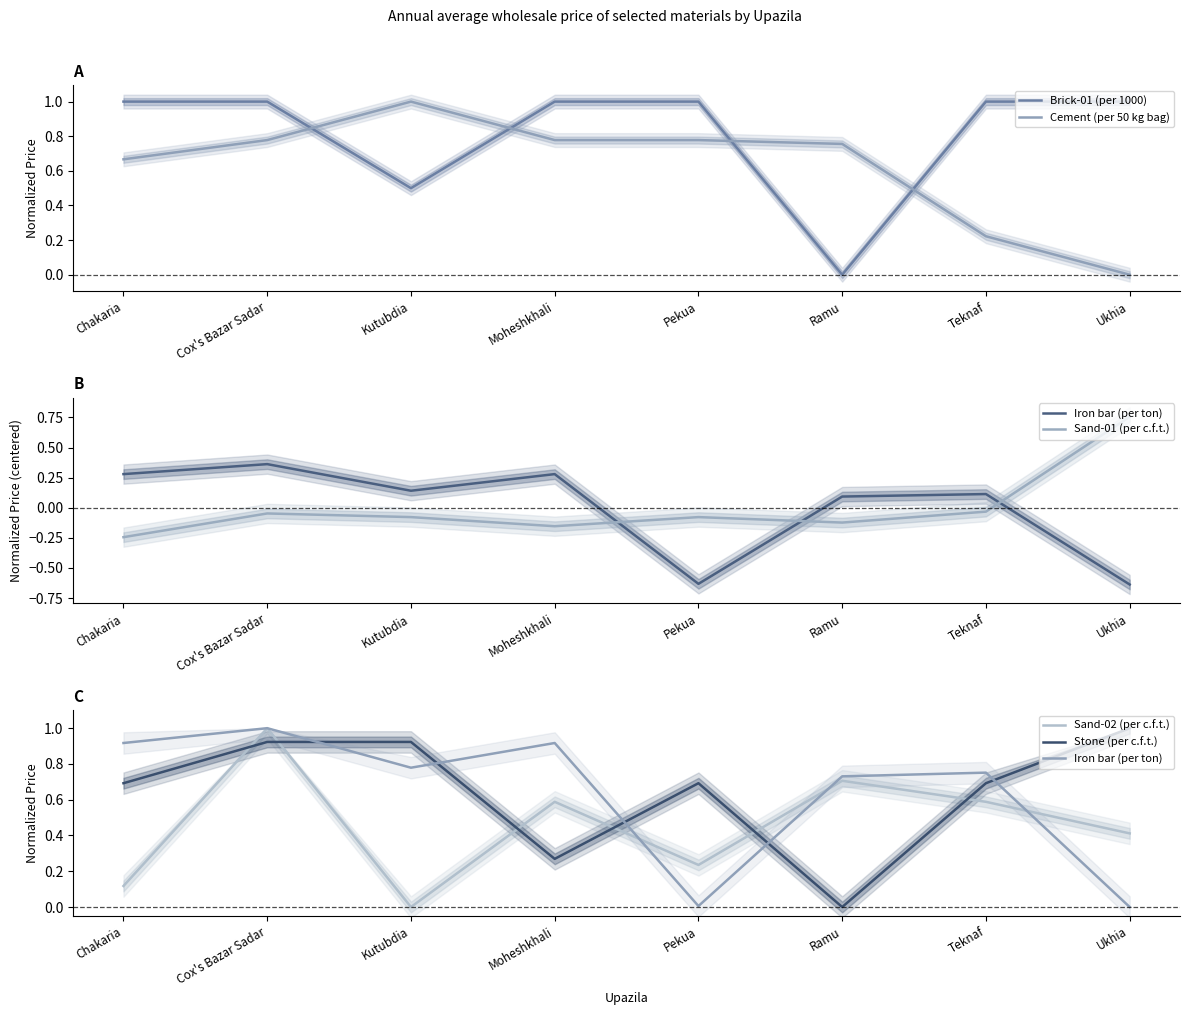

Rank the categories by Sand-02 (per c.f.t.) value from highest to lowest.

Cox's Bazar Sadar, Ramu, Moheshkhali, Teknaf, Ukhia, Pekua, Chakaria, Kutubdia